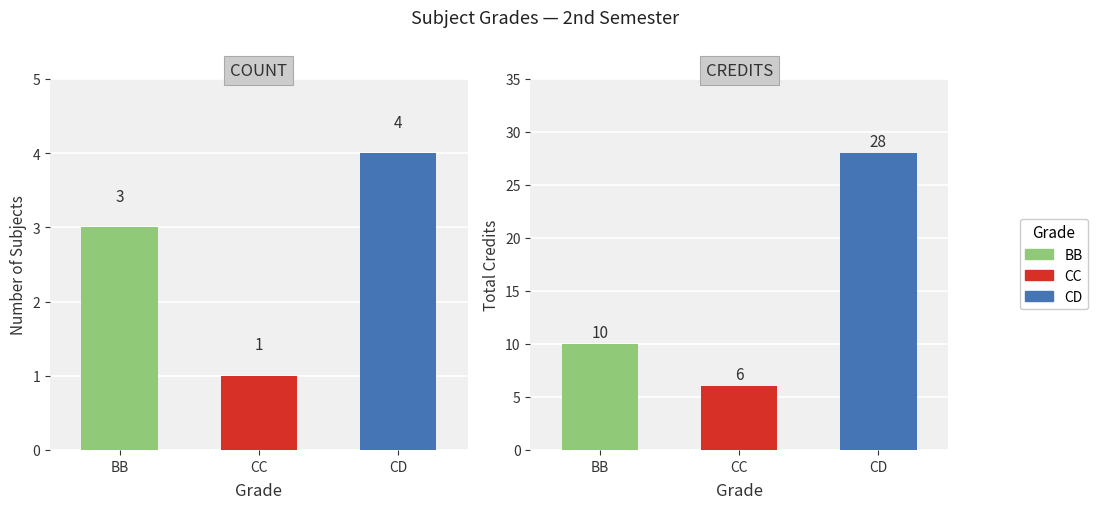

At which category does the chart reach its minimum across all series?

CC